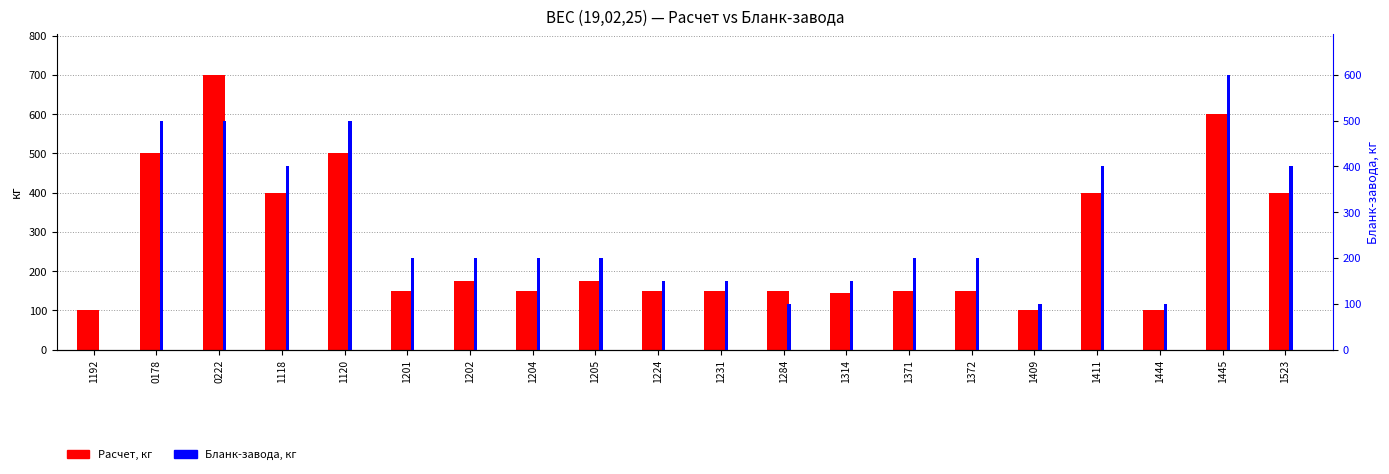

True or false: Расчет, кг has a value of 256 at 1411.

False